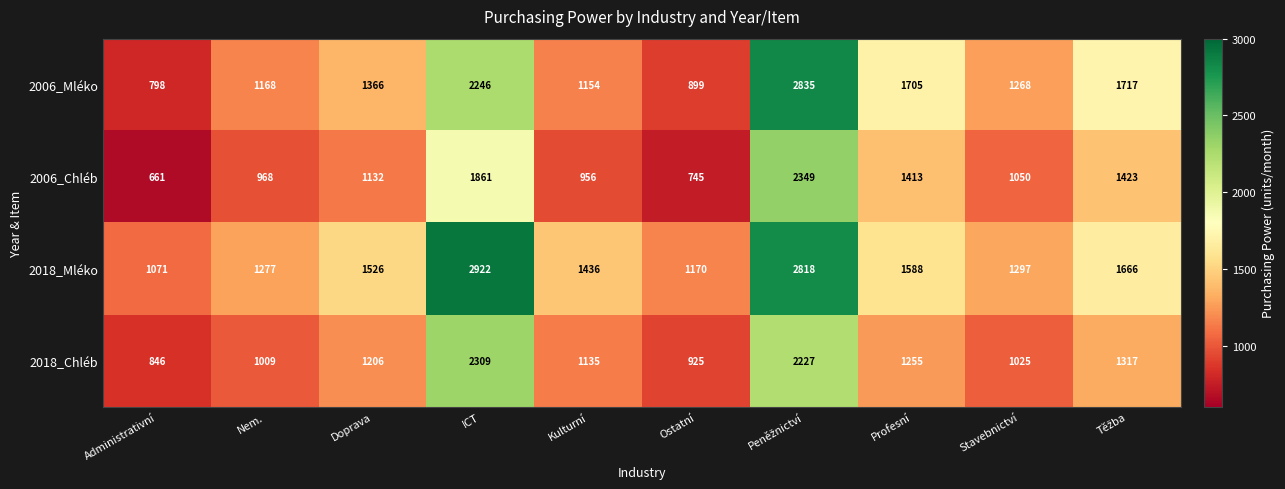

Rank the series by their maximum value, from lowest to highest.

2018_Chléb, 2006_Chléb, 2006_Mléko, 2018_Mléko